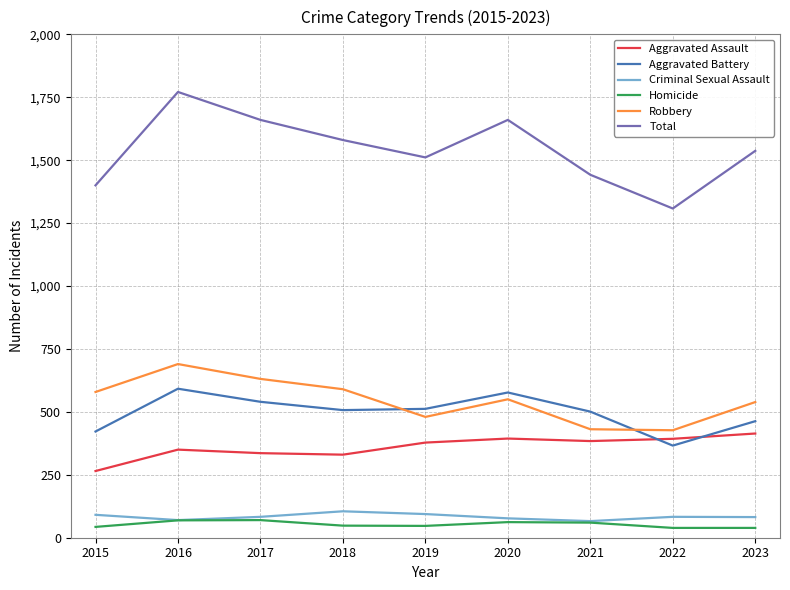

True or false: Criminal Sexual Assault and Robbery cross at least once.

False